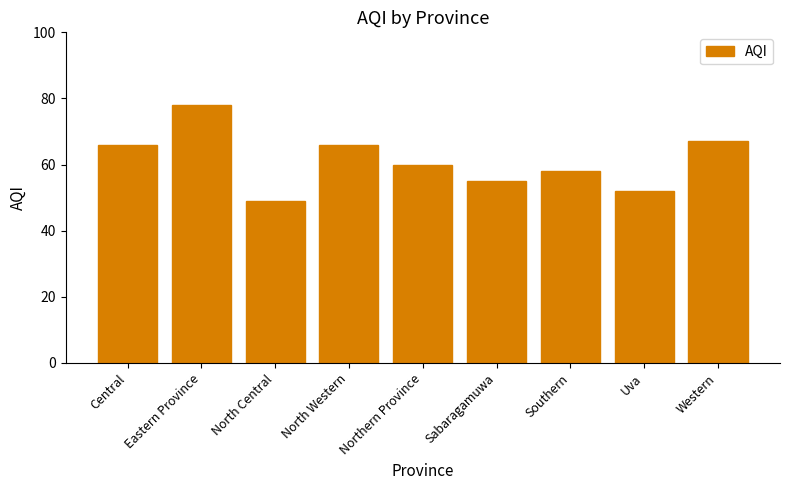

What is the difference between the second highest and minimum values?

18